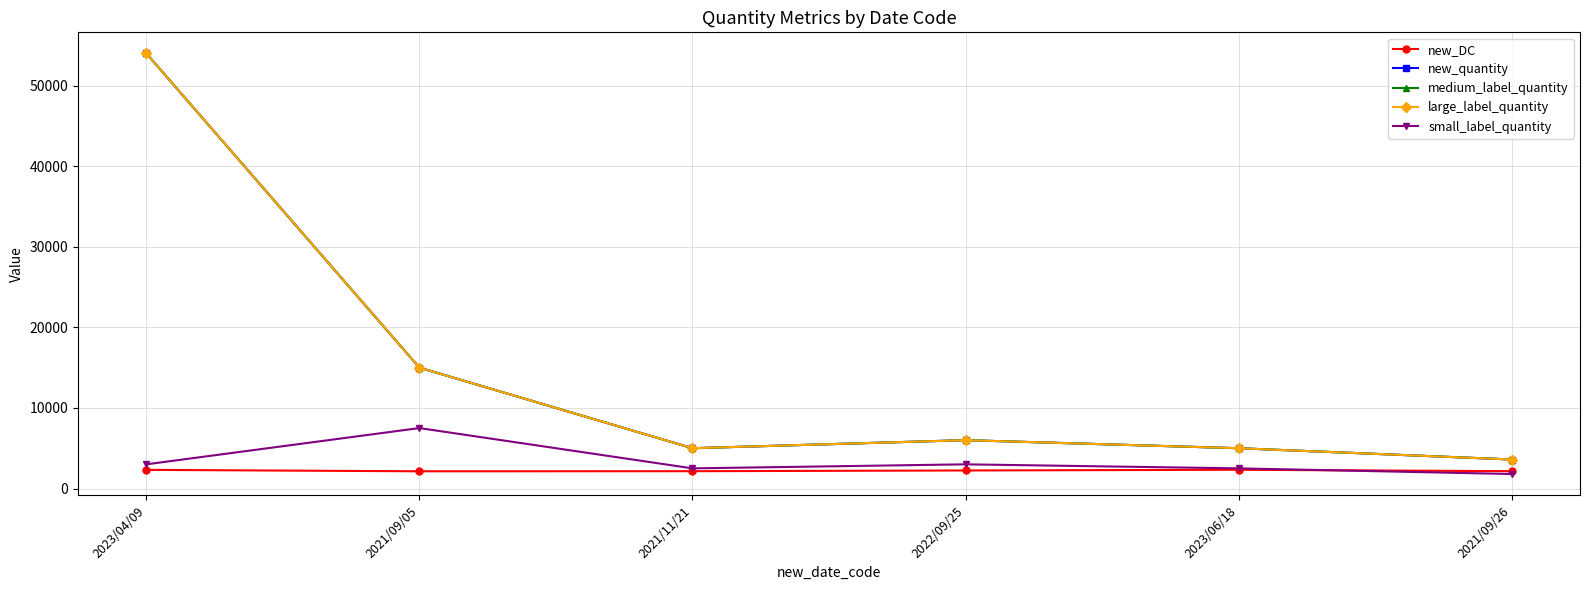

Does the chart have visible grid lines?

Yes